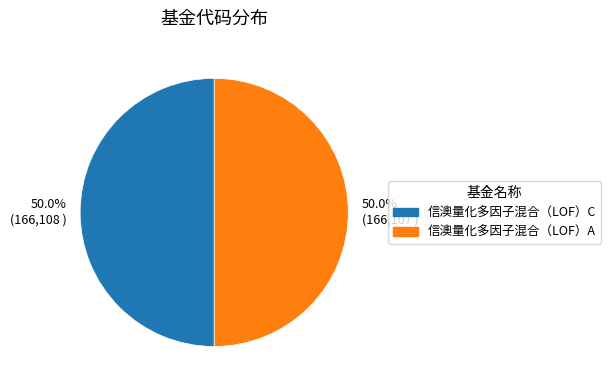

What is the ratio of the value at 50.0% (166,108 ) to the value at 50.0% (166,107 )?

1.0